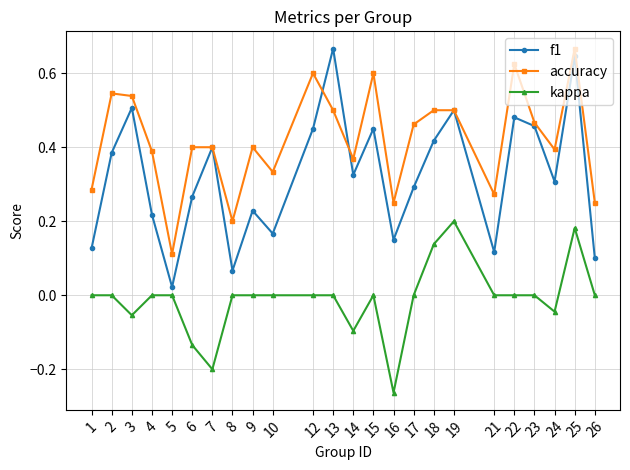

How many accuracy values are between 0 and 1?

24